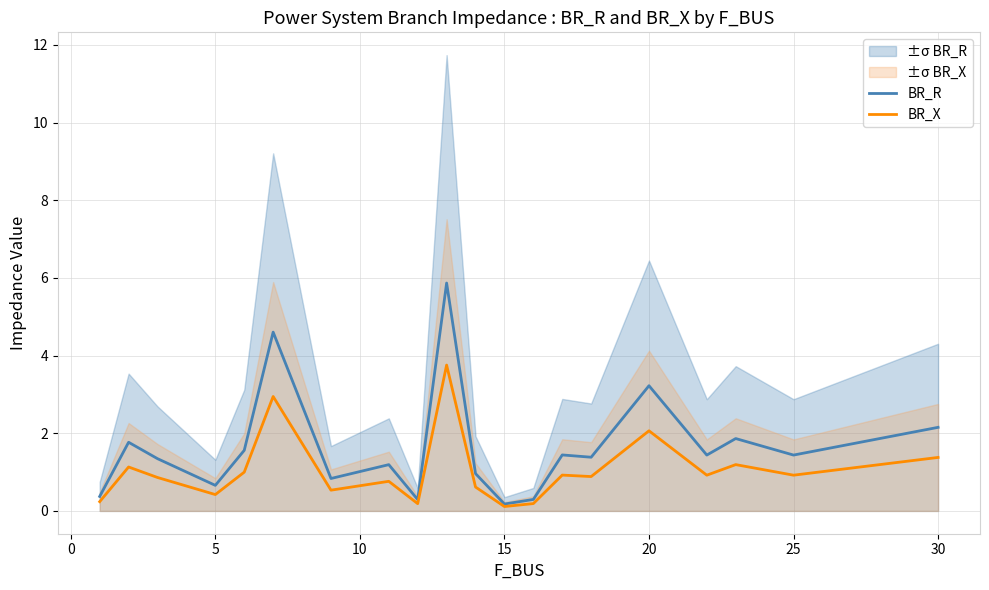

Rank the series by their average value, from lowest to highest.

BR_X, BR_R